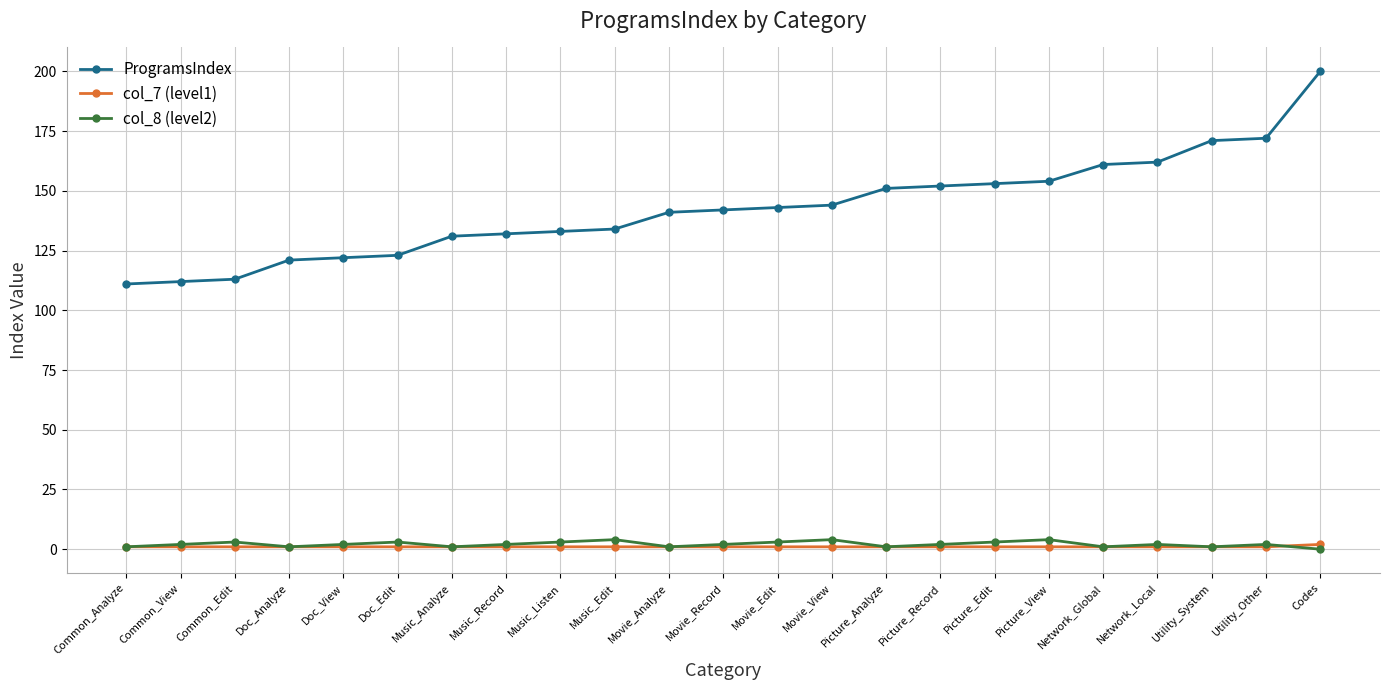

What is the label of the 1st point from the right?

Codes